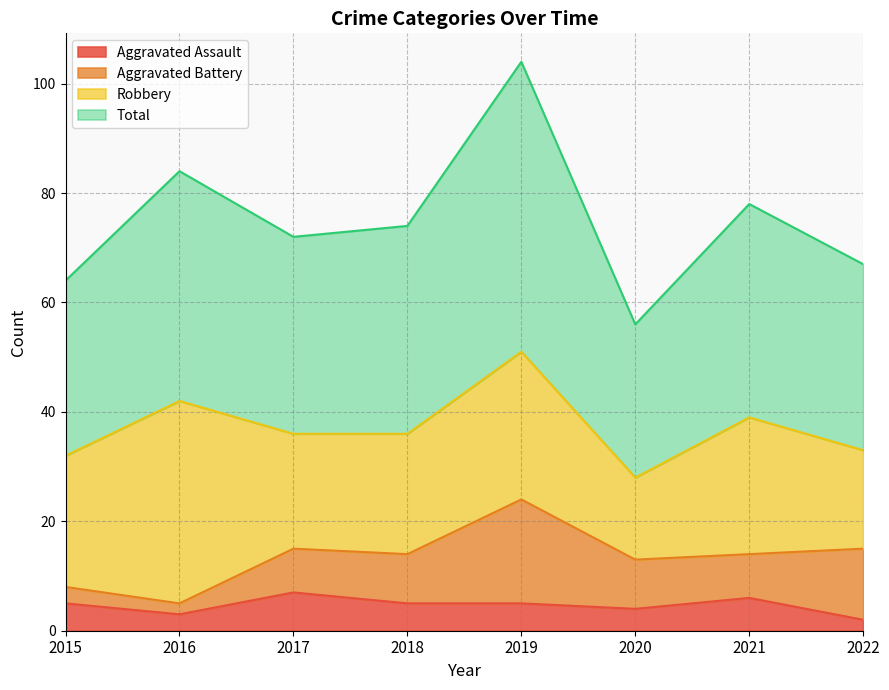

True or false: Total and Aggravated Assault intersect in this chart.

False